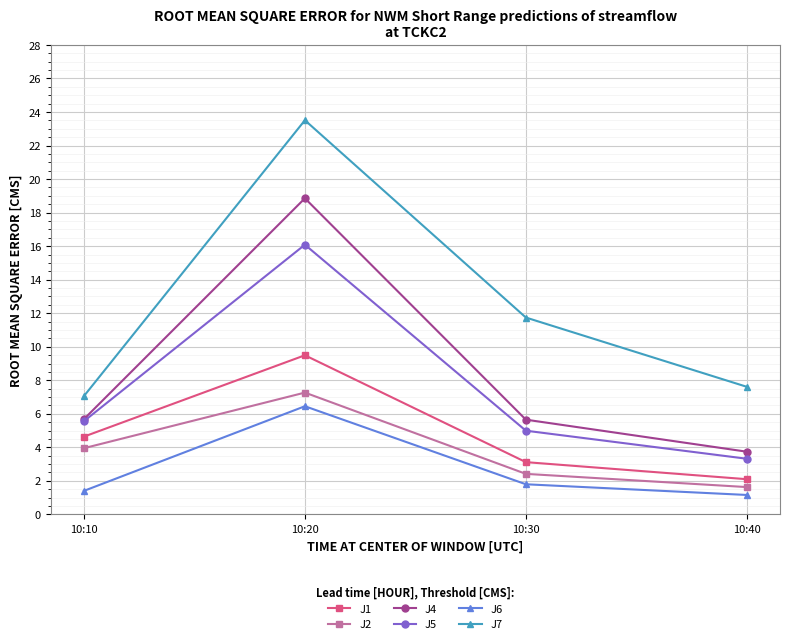

Reading left to right, transcribe all the data shown in this chart.

J1: 4.6	9.5	3.1	2.1
J2: 3.9	7.3	2.4	1.6
J4: 5.7	18.9	5.7	3.7
J5: 5.6	16.1	5.0	3.3
J6: 1.4	6.5	1.8	1.2
J7: 7.1	23.5	11.7	7.6